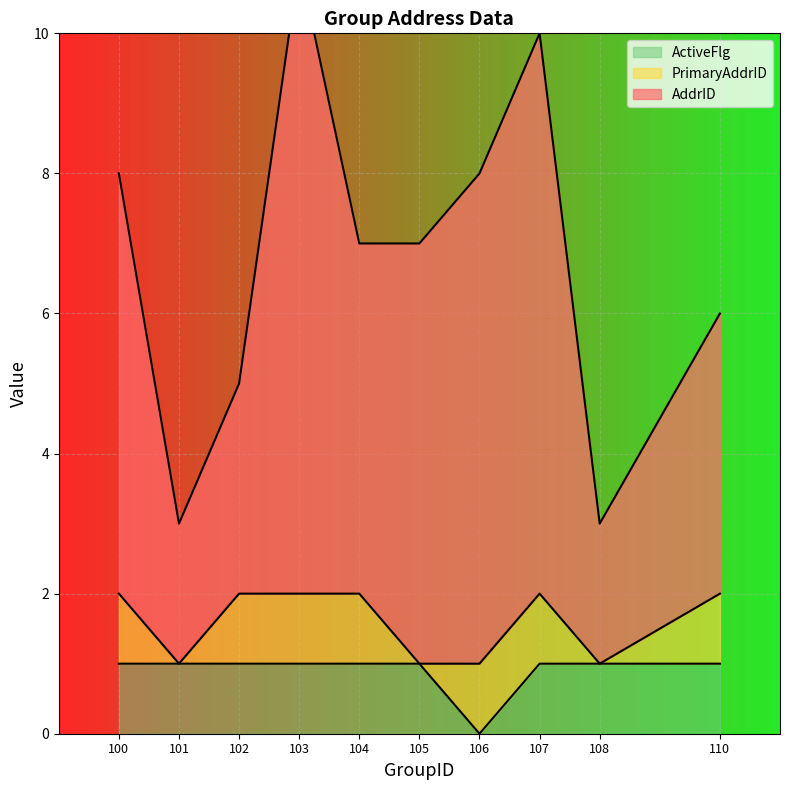

Is it true that ActiveFlg equals 0 at 106?

True